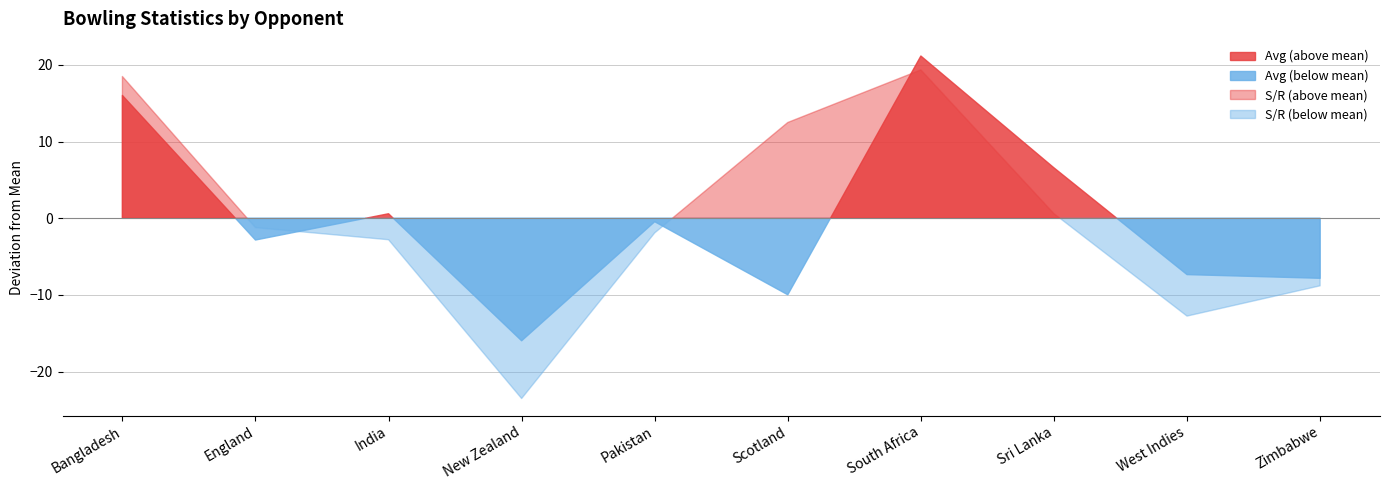

What is the label of the 7th point from the right?

New Zealand